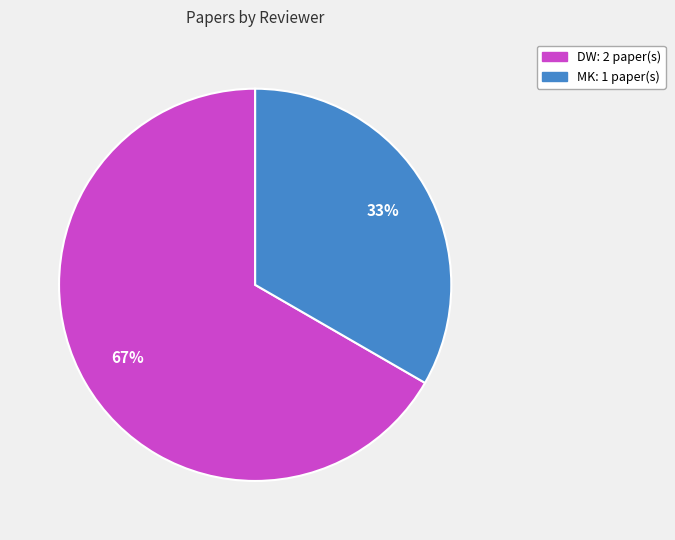

Is there a majority slice in this chart?

Yes